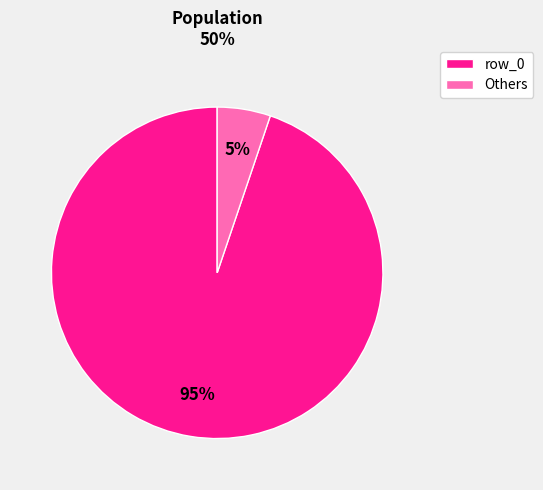

To the nearest percent, what is the average slice percentage?

50%